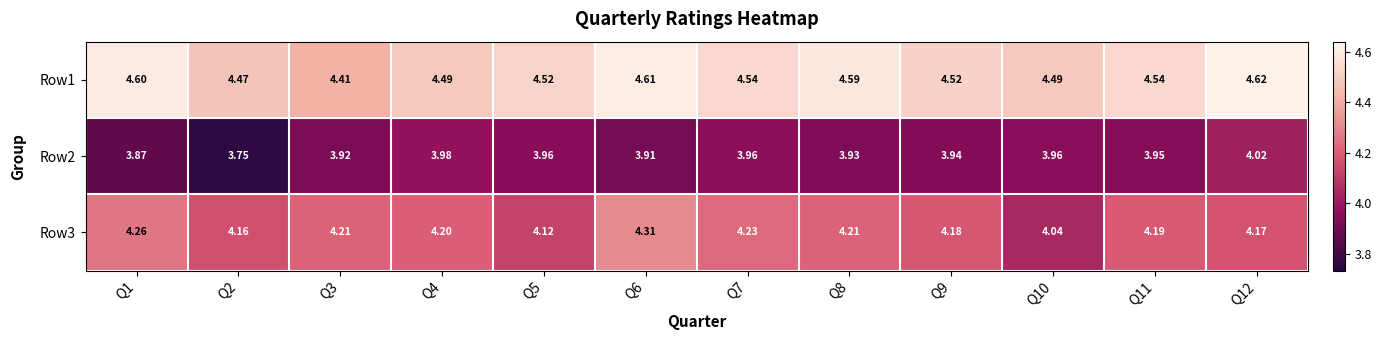

What is the difference between the highest and lowest values at Q10?

0.5